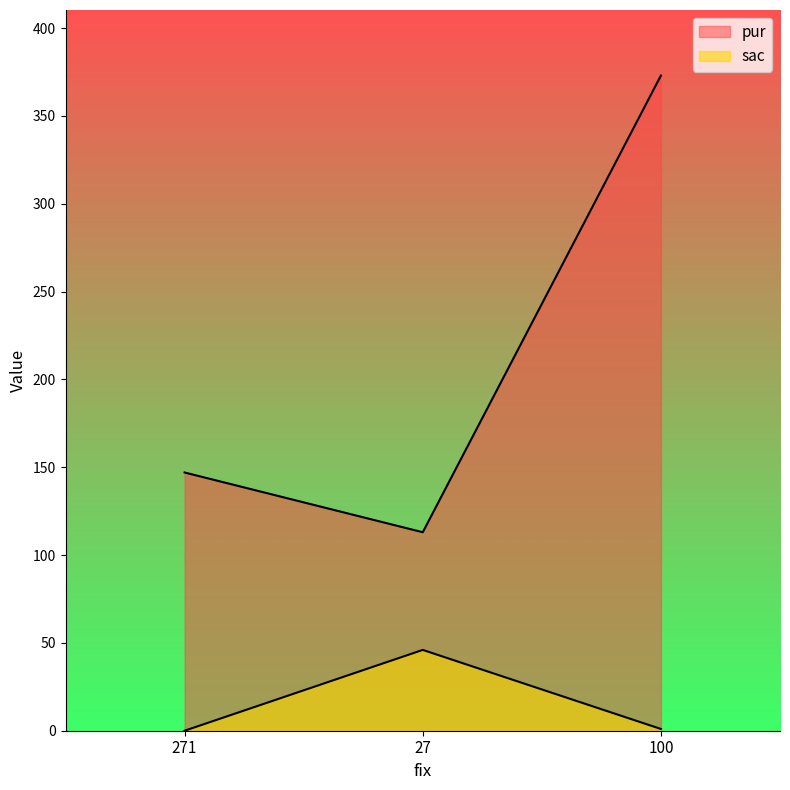

List the series in order of their peak value, highest first.

pur, sac